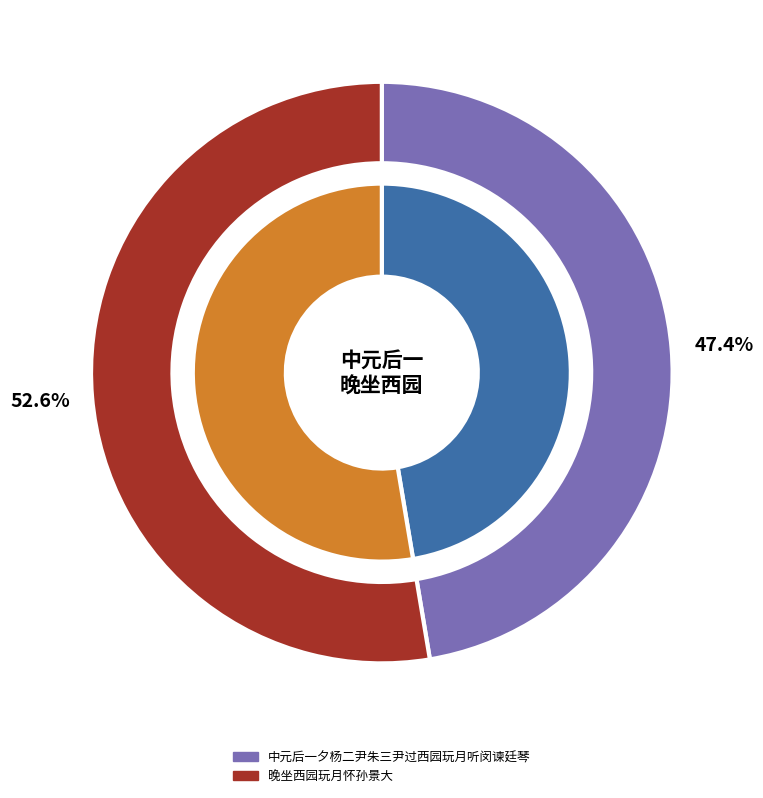

Is it true that 中元后一夕杨二尹朱三尹过西园玩月听闵谏廷琴 is 47% of the pie?

True